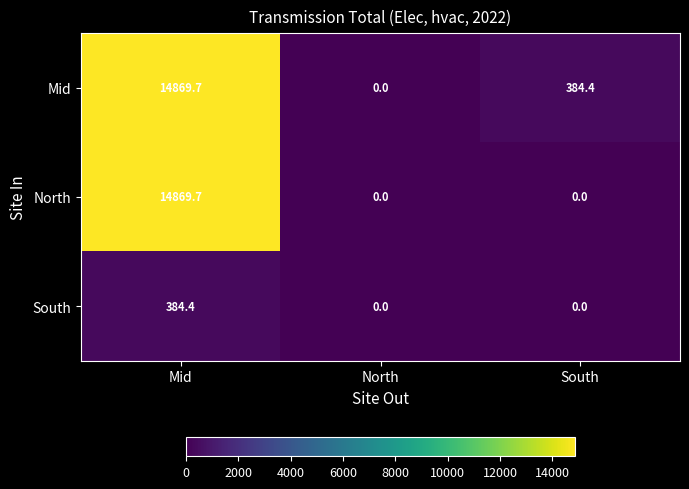

Reading right to left, list all the values displayed in this chart.

Mid: South=384.4	North=0.0	Mid=14869.7
North: South=0.0	North=0.0	Mid=14869.7
South: South=0.0	North=0.0	Mid=384.4